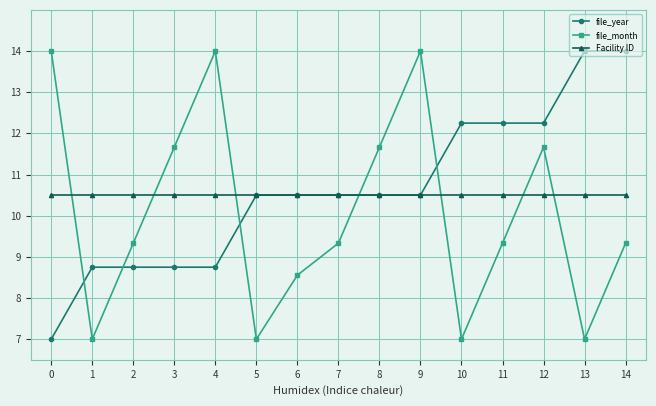

Reading left to right, list all the values displayed in this chart.

file_year: 7.0	8.7	8.7	8.7	8.7	10.5	10.5	10.5	10.5	10.5	12.2	12.2	12.2	14.0	14.0
file_month: 14.0	7.0	9.3	11.7	14.0	7.0	8.6	9.3	11.7	14.0	7.0	9.3	11.7	7.0	9.3
Facility ID: 10.5	10.5	10.5	10.5	10.5	10.5	10.5	10.5	10.5	10.5	10.5	10.5	10.5	10.5	10.5